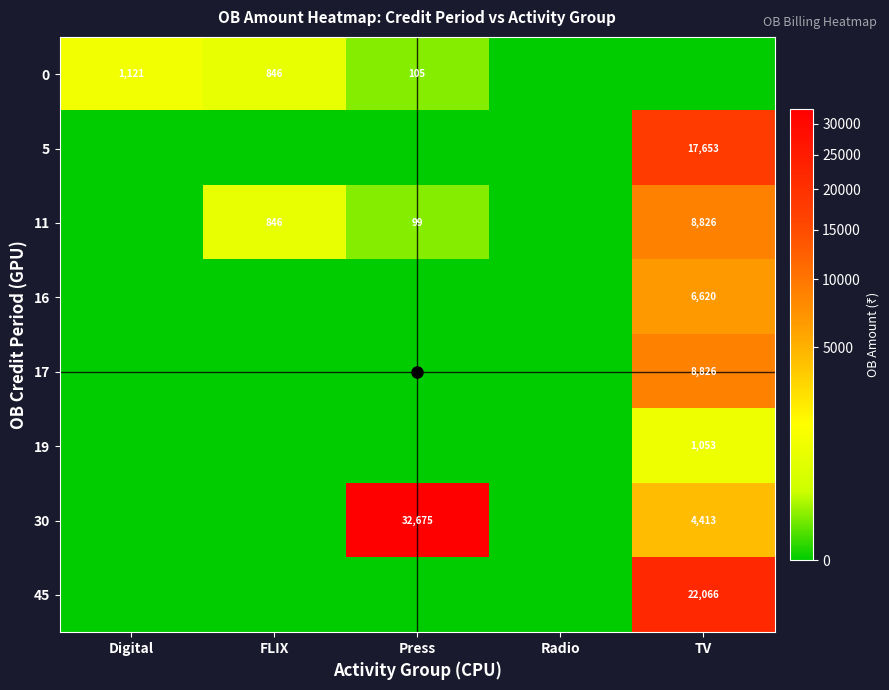

Is it true that 0 equals 1520 at FLIX?

False